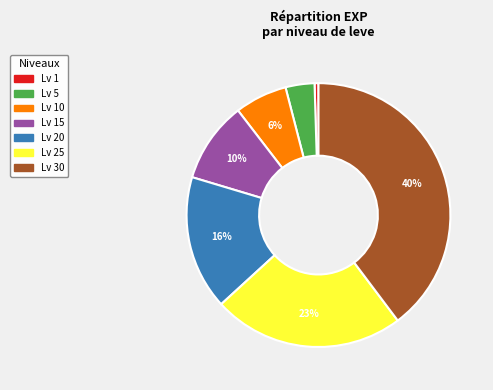

To the nearest percent, what is the average slice percentage?

14%